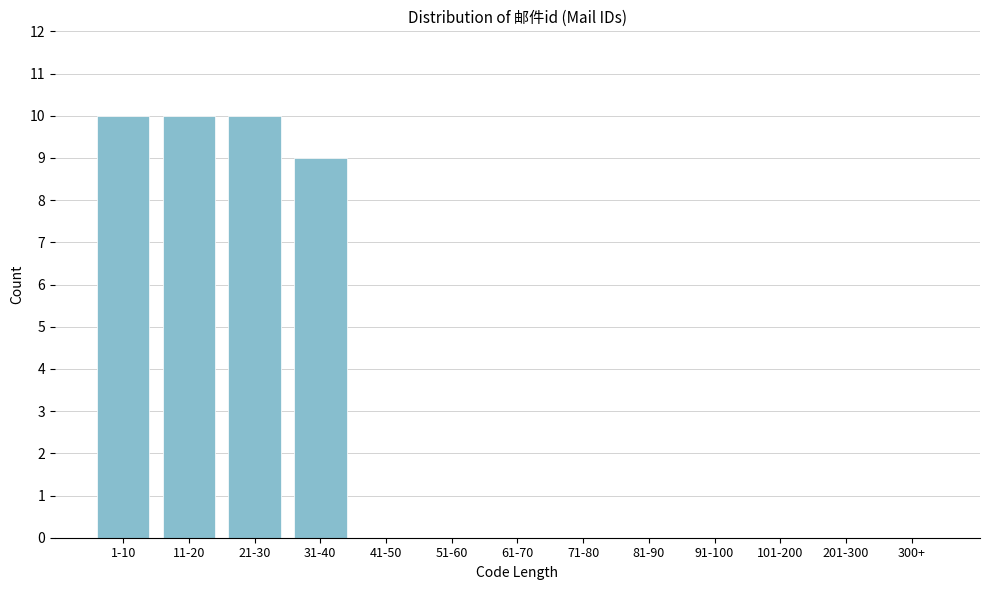

Reading left to right, what are all the values shown in this chart?

1-10=10	11-20=10	21-30=10	31-40=9	41-50=0	51-60=0	61-70=0	71-80=0	81-90=0	91-100=0	101-200=0	201-300=0	300+=0